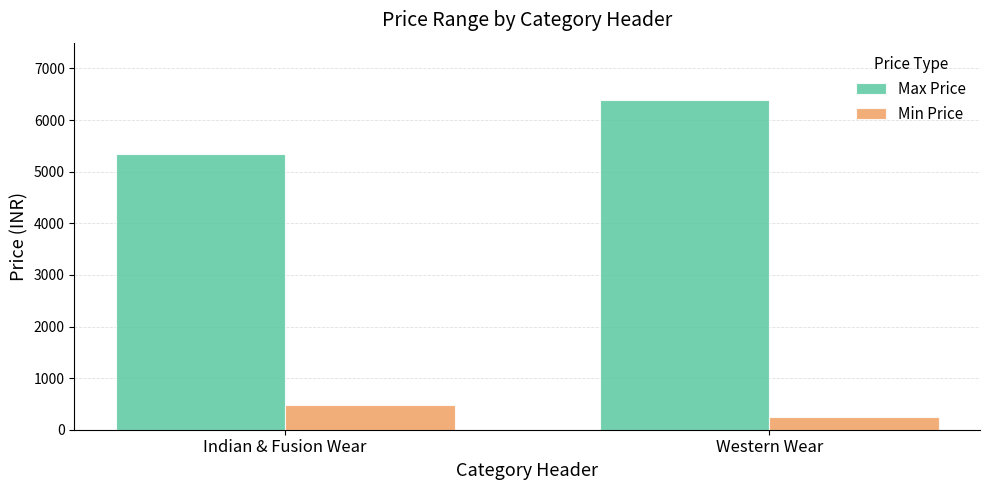

Reading left to right, transcribe all the data shown in this chart.

Max Price: Indian & Fusion Wear=5339	Western Wear=6395
Min Price: Indian & Fusion Wear=478	Western Wear=238